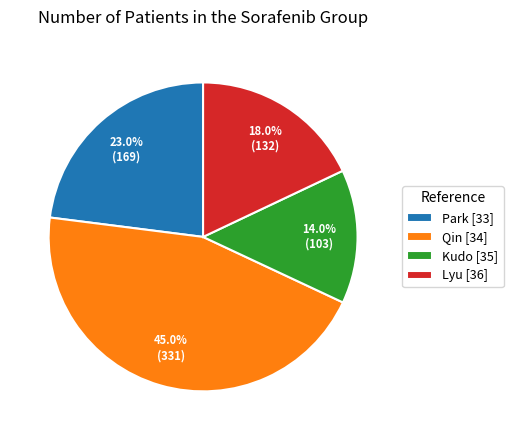

To the nearest percent, what is the difference between the Qin [34] and Kudo [35] slice percentages?

31%